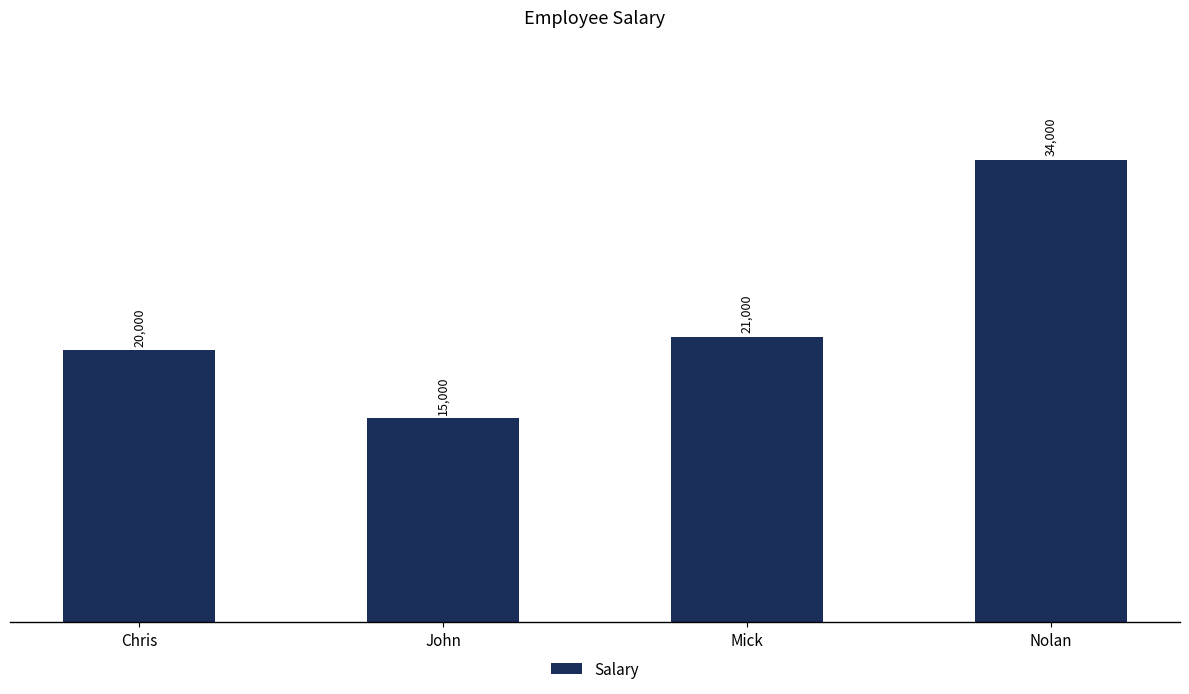

True or false: the data shows 15000 at John.

True